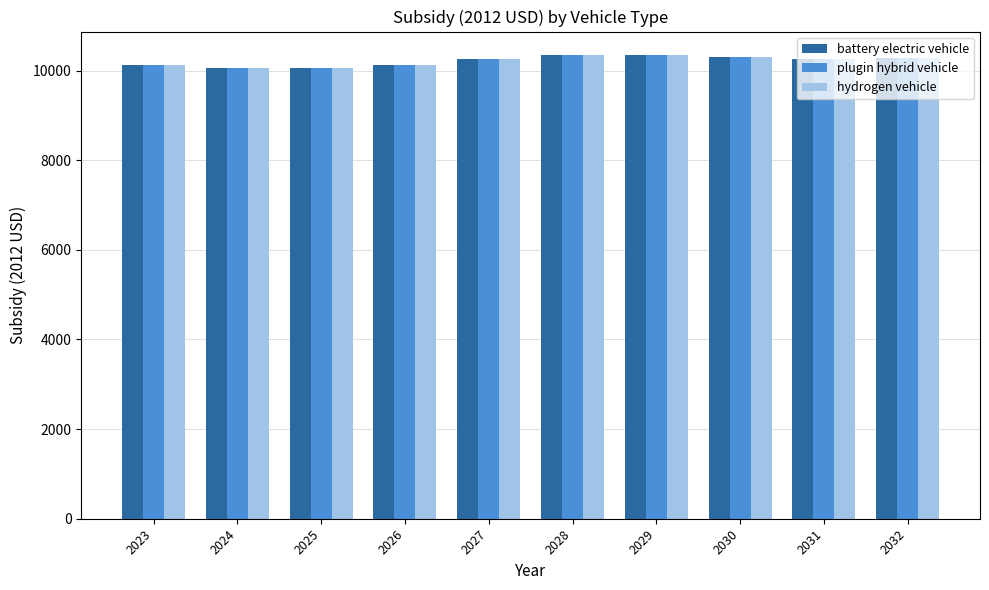

Does the chart contain stacked bars?

No